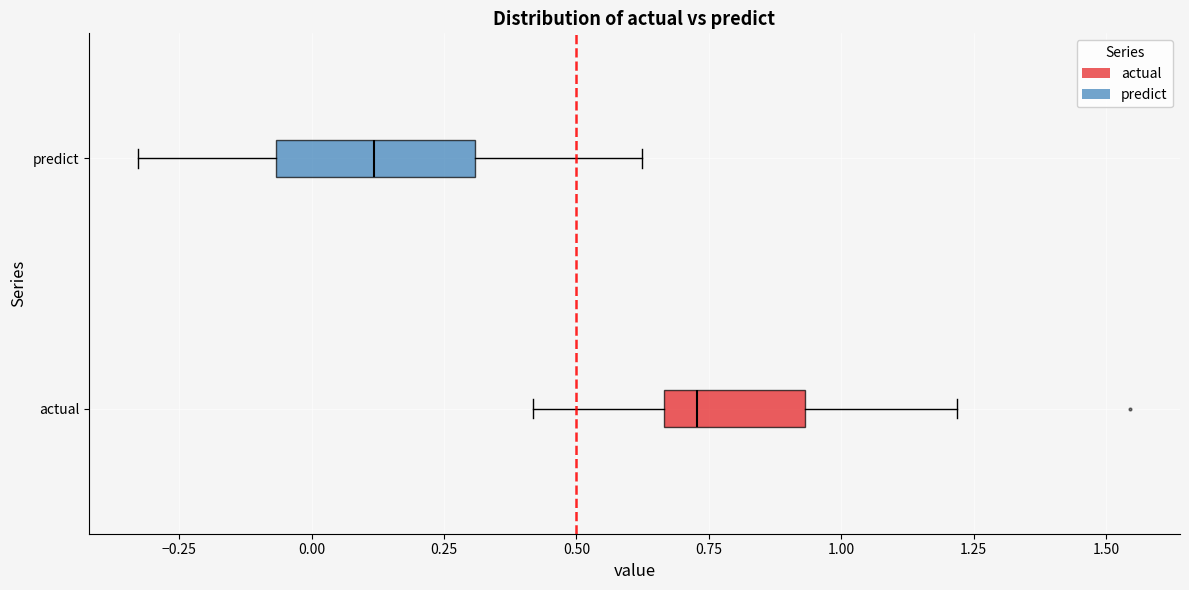

Where is the left edge of the box for predict on the x-axis? The values are not printed on the chart, so give them approximately, as read against the axis.

-0.05